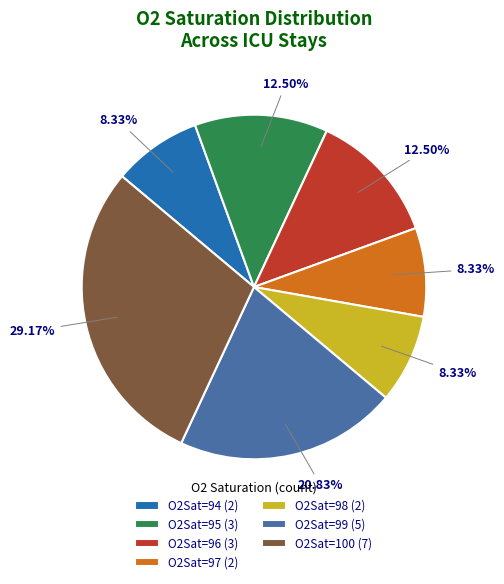

Do O2Sat=98 (2) and O2Sat=99 (5) together represent more than half of the pie?

No